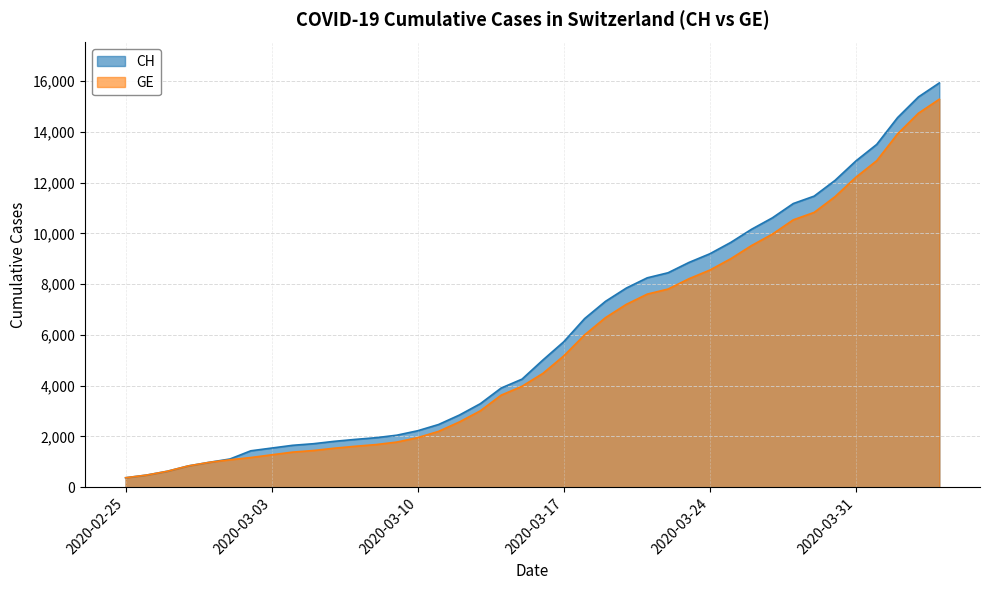

Which series has the widest spread of values?

CH